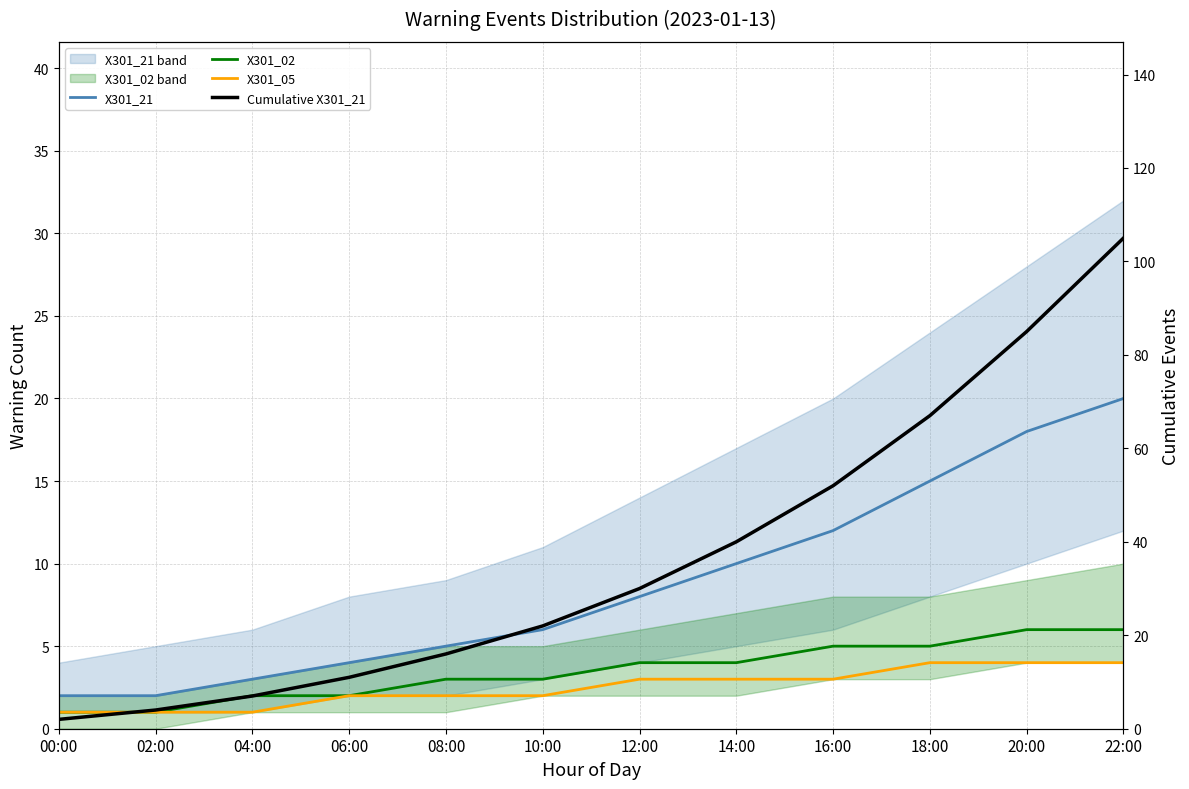

What are all the series names shown in the legend?

X301_21, X301_02, X301_05, Cumulative X301_21